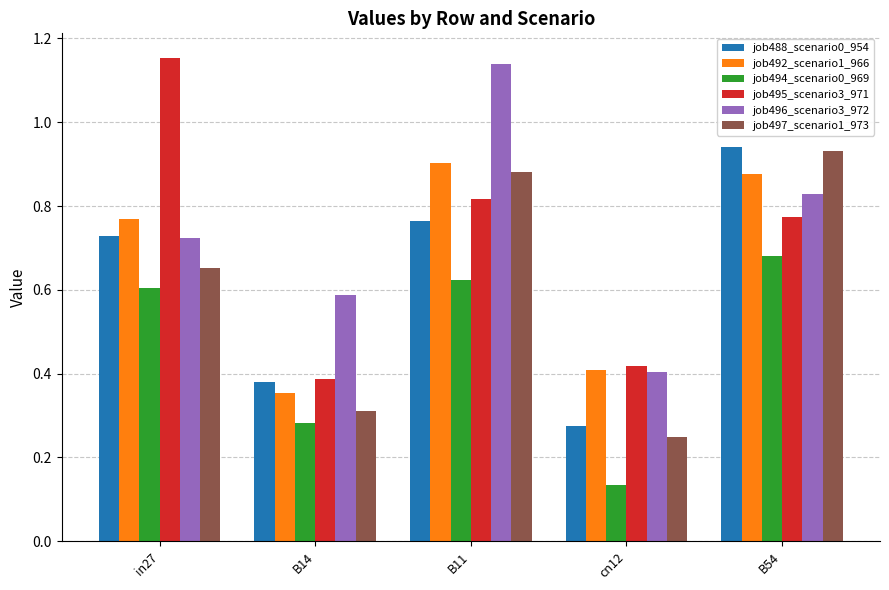

At which category is the sum across all series the highest?

B11